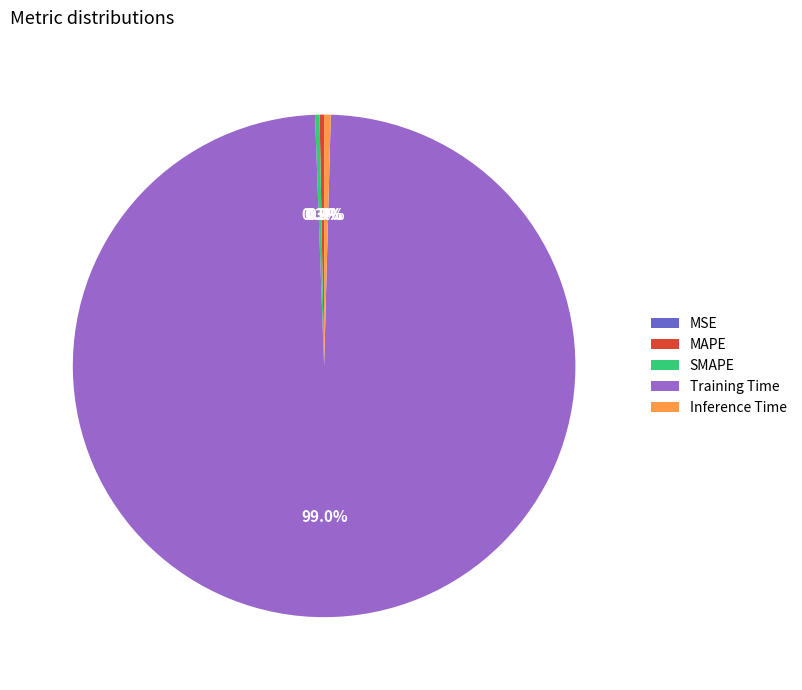

True or false: Inference Time accounts for 10% of the total.

False